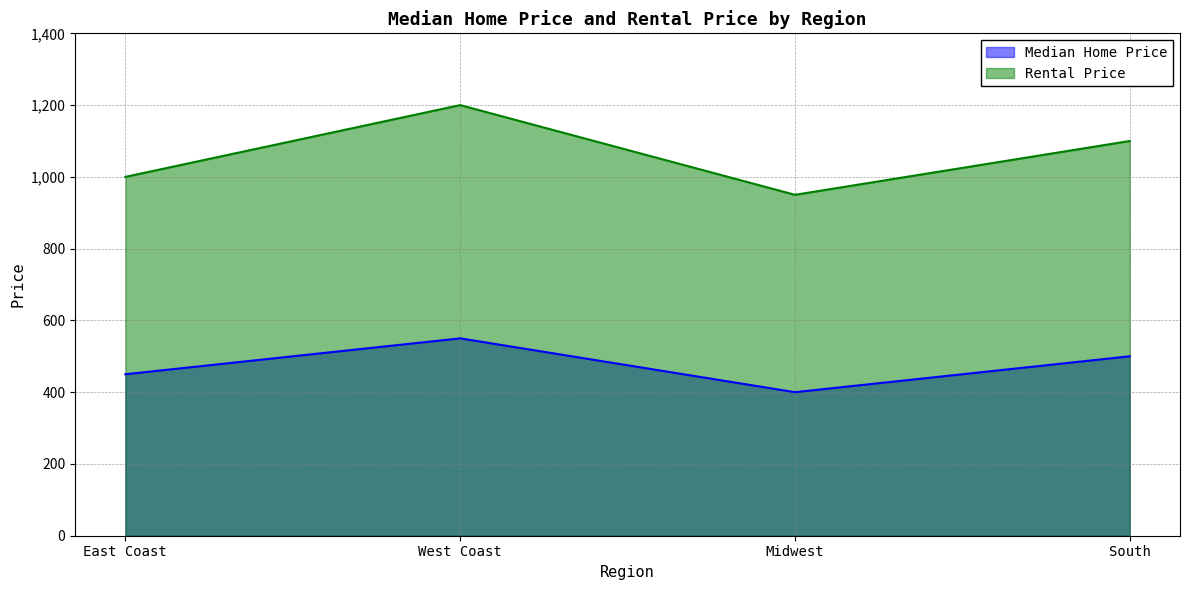

Between South and West Coast, which is larger?

West Coast